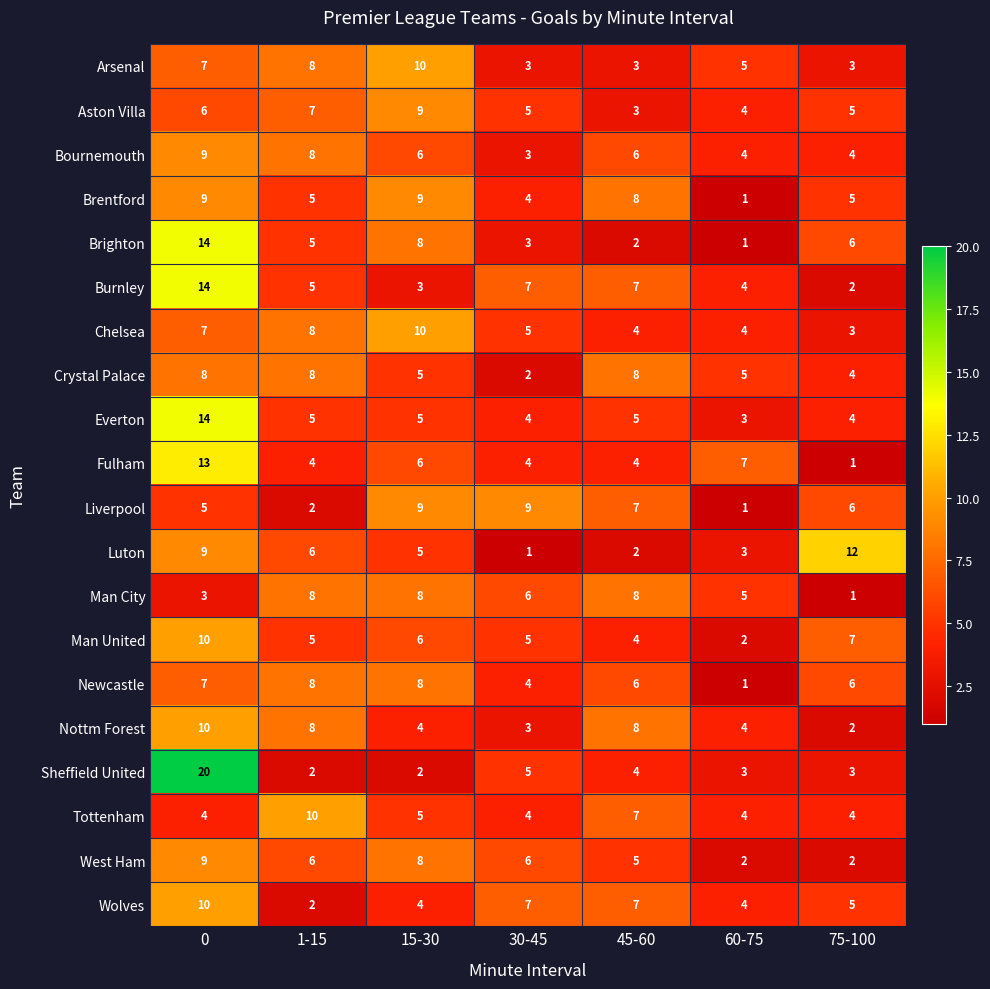

What is the sum of the Man United values at 1-15 and 60-75?

7